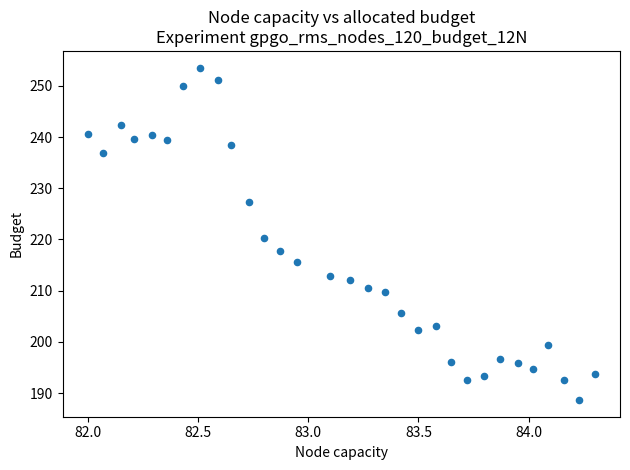

What is the range of X values (max minus min)?

2.3